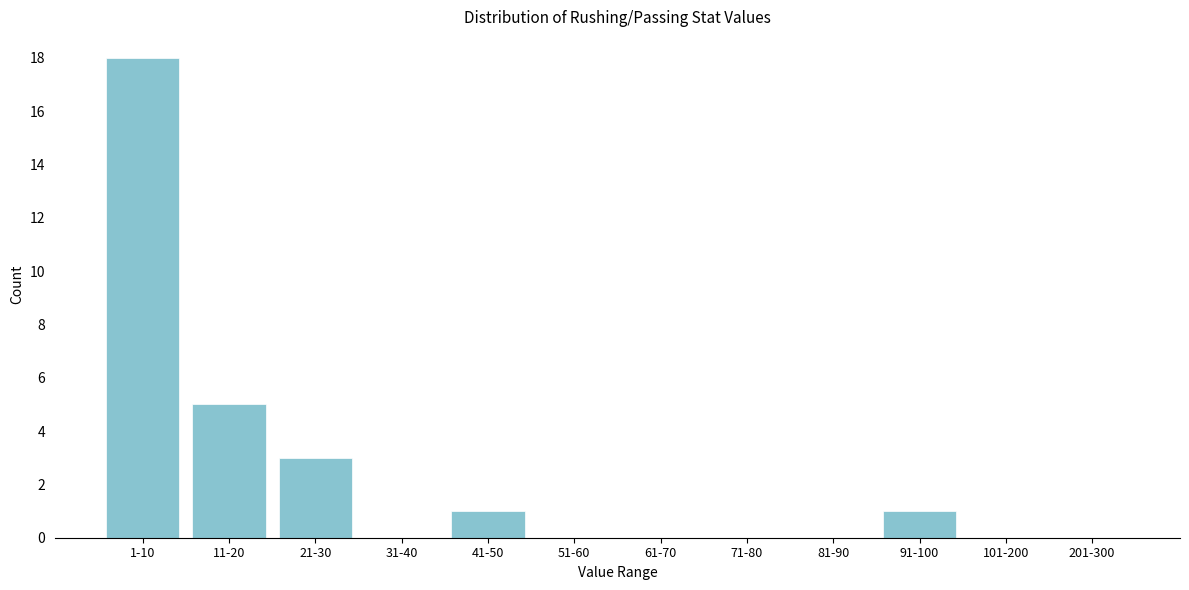

Reading left to right, extract all data points from this chart.

1-10=18	11-20=5	21-30=3	31-40=0	41-50=1	51-60=0	61-70=0	71-80=0	81-90=0	91-100=1	101-200=0	201-300=0